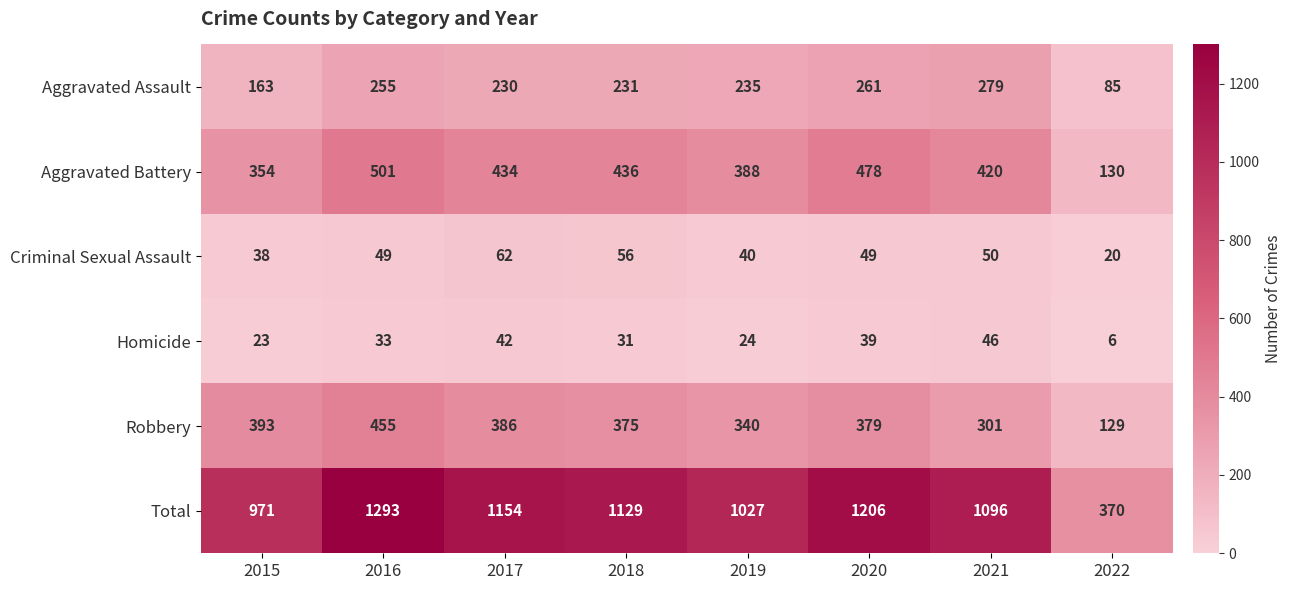

Which series changed the most between 2015 and 2021?

Total